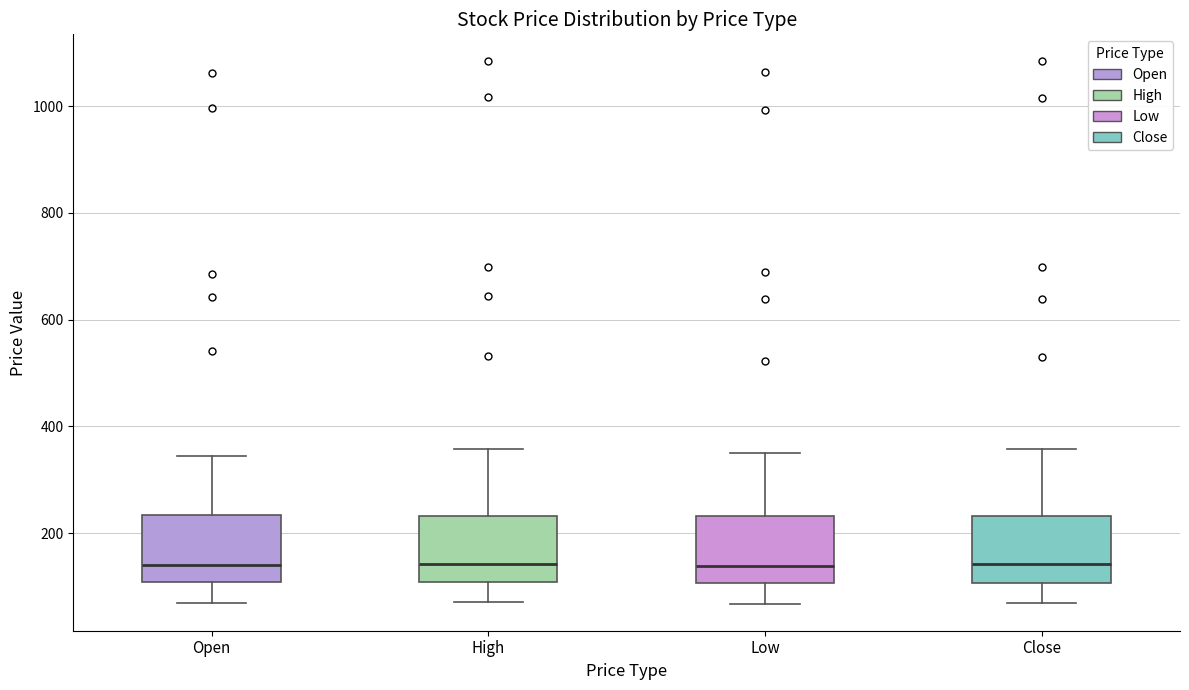

Reading left to right, transcribe this box plot: for each box, give where its median line is, the range the box spans, and where its two whiskers end, as read against the y-axis. The values are not printed on the chart, so give them approximately, as read against the axis.

Open: median 140, box 100 to 240, whiskers 80 to 340
High: median 140, box 100 to 240, whiskers 80 to 360
Low: median 140, box 100 to 240, whiskers 60 to 360
Close: median 140, box 100 to 240, whiskers 80 to 360